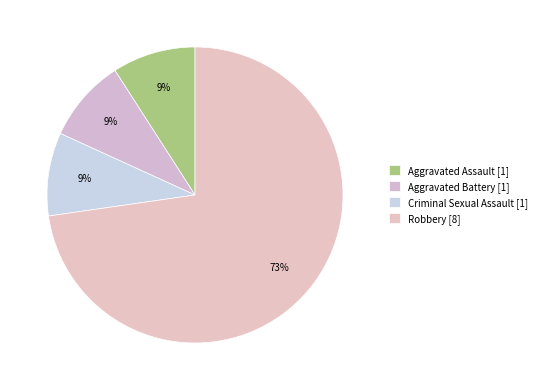

To the nearest percent, what is the difference between the largest and smallest slice percentages?

64%